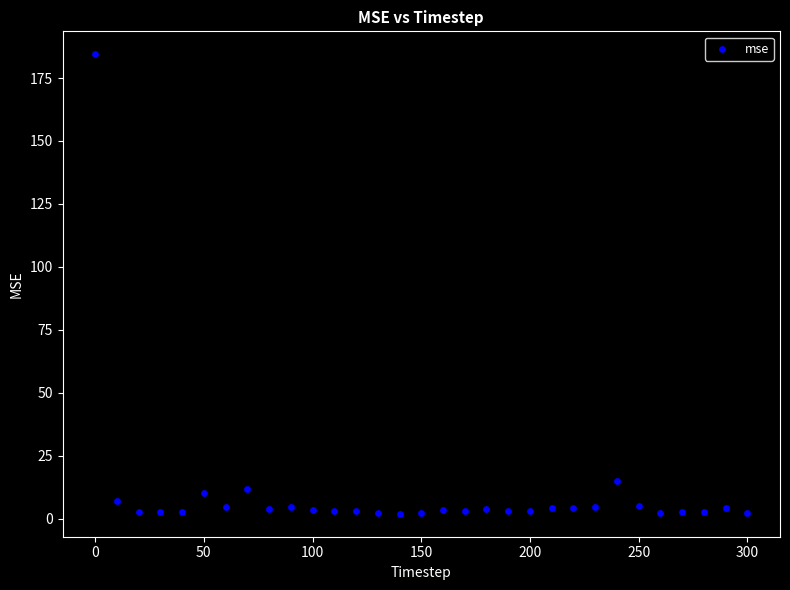

What Y value in the scatter plot is closest to 93?

15.1